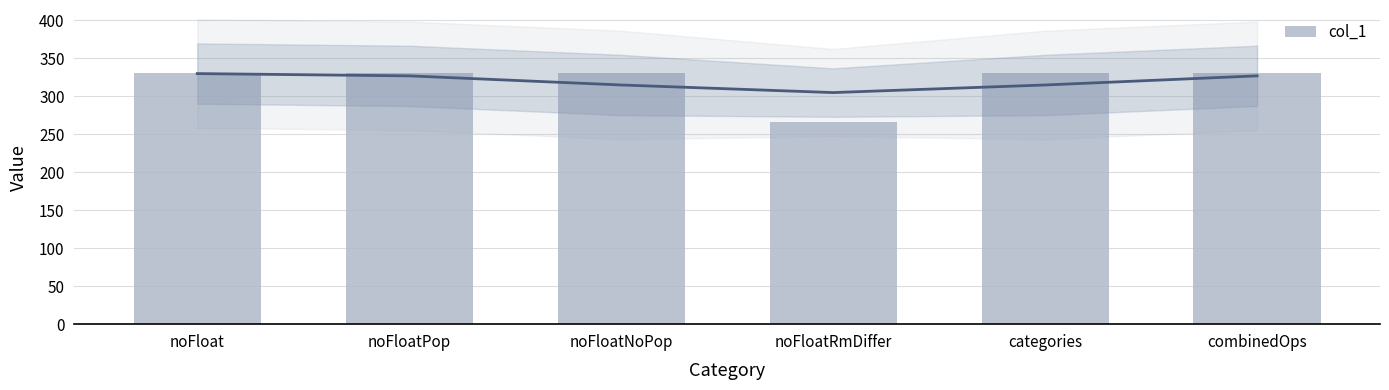

Count the number of categories in the chart.

6